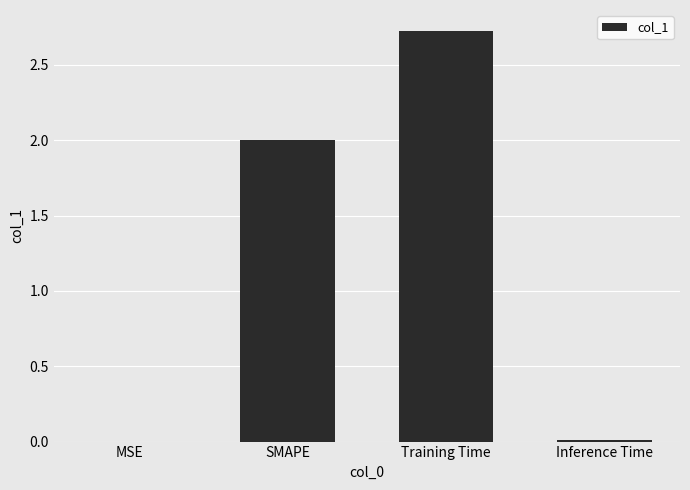

What is the sum of all values?

4.7